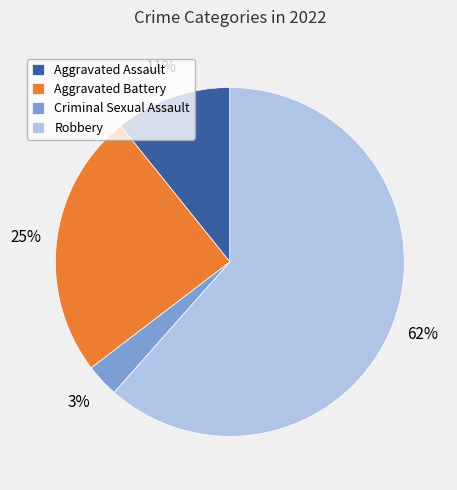

Count the number of slices in the pie.

4